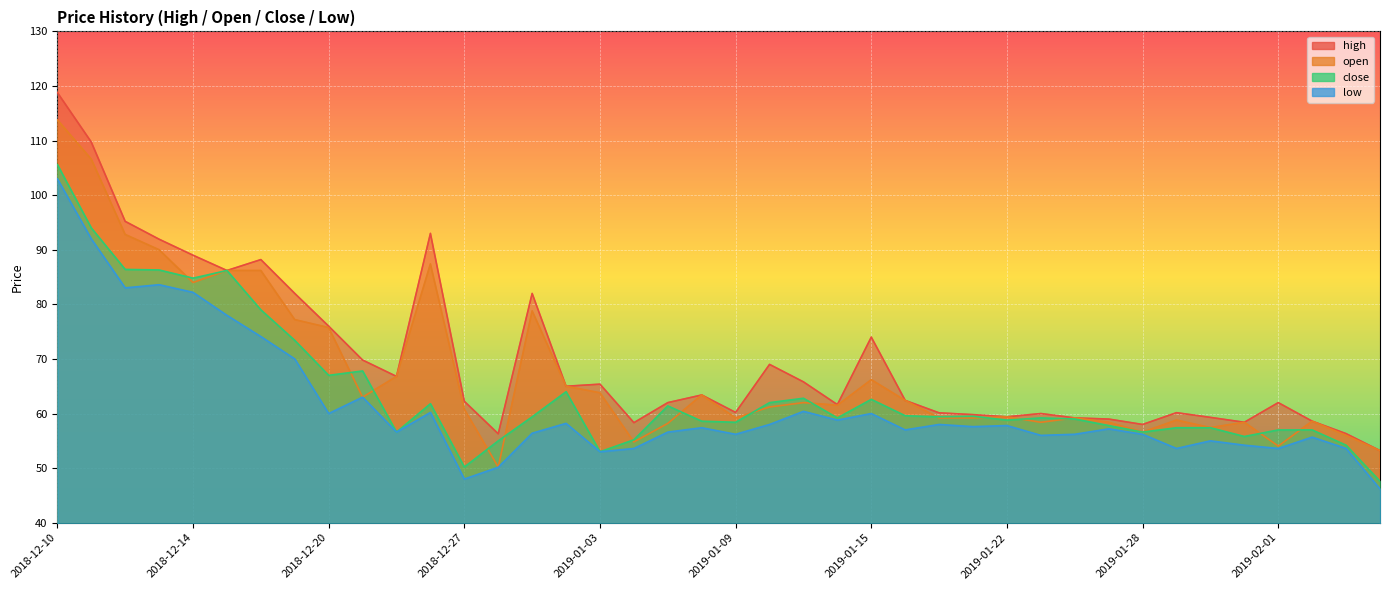

Reading right to left, list all the values displayed in this chart.

high: 53.2	56.3	58.6	62.0	58.4	59.3	60.2	58.0	59.0	59.2	60.0	59.4	59.8	60.1	62.4	74.0	61.6	65.8	69.0	60.2	63.4	62.0	58.3	65.4	65.0	82.0	56.3	62.2	93.0	66.8	69.8	76.0	82.0	88.2	86.2	89.0	91.9	95.2	109.7	118.8
open: 53.2	56.0	58.6	54.0	58.4	57.4	58.8	56.6	58.4	59.2	58.4	59.4	59.2	59.2	62.4	66.2	61.5	62.0	61.2	59.2	63.4	58.2	54.8	63.8	65.0	78.8	50.2	60.8	87.4	66.8	63.0	75.7	77.2	86.2	86.2	84.0	90.0	92.8	106.6	113.8
close: 47.6	54.2	57.0	57.0	55.8	57.4	57.4	56.6	57.8	59.0	59.2	58.8	59.5	59.4	59.6	62.6	59.2	62.8	62.0	58.4	58.6	61.4	55.2	53.0	64.0	59.4	55.0	50.2	61.8	56.6	67.8	67.0	73.4	79.0	86.2	84.8	86.3	86.4	94.0	105.6
low: 46.2	53.6	55.7	53.6	54.2	55.0	53.6	56.2	57.2	56.2	56.0	57.8	57.6	58.0	57.0	60.0	58.8	60.4	58.0	56.2	57.4	56.6	53.6	53.0	58.2	56.4	50.2	48.0	60.2	56.6	63.0	60.0	70.0	74.1	78.0	82.2	83.6	83.0	92.0	103.0